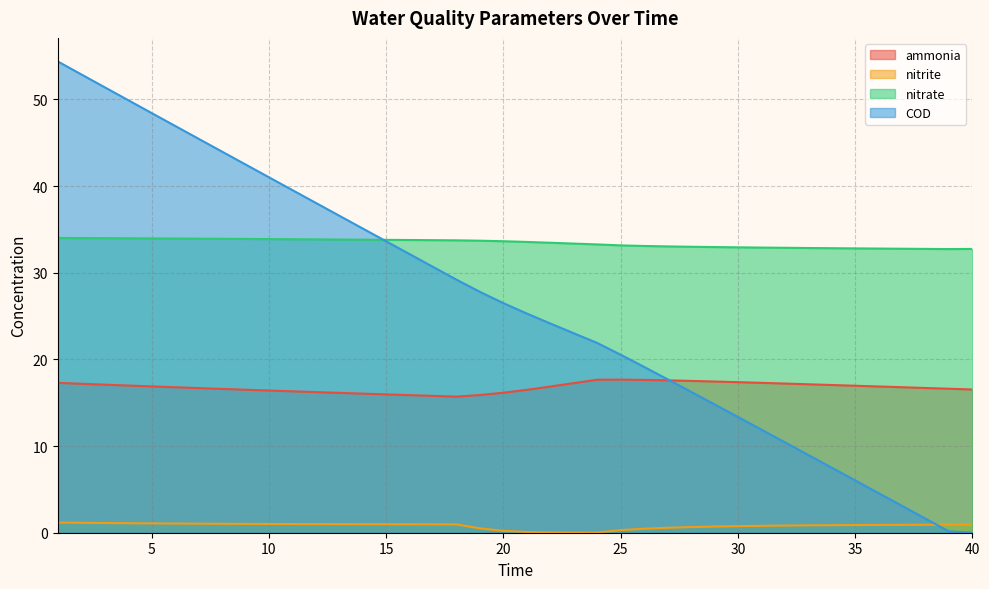

Reading right to left, list all the values displayed in this chart.

ammonia: 40=16.5	39=16.6	38=16.7	37=16.8	36=16.9	35=17.0	34=17.0	33=17.1	32=17.2	31=17.3	30=17.4	29=17.4	28=17.5	27=17.6	26=17.6	25=17.7	24=17.7	23=17.3	22=16.9	21=16.5	20=16.2	19=15.9	18=15.7	17=15.8	16=15.9	15=16.0	14=16.0	13=16.1	12=16.2	11=16.3	10=16.4	9=16.5	8=16.6	7=16.7	6=16.8	5=16.9	4=17.0	3=17.1	2=17.2	1=17.3
nitrite: 40=0.9	39=0.9	38=0.9	37=0.9	36=0.9	35=0.9	34=0.9	33=0.9	32=0.8	31=0.8	30=0.8	29=0.7	28=0.7	27=0.6	26=0.5	25=0.3	24=0.0	23=0.0	22=0.0	21=0.1	20=0.2	19=0.5	18=1.0	17=1.0	16=1.0	15=1.0	14=1.0	13=1.0	12=1.0	11=1.0	10=1.0	9=1.0	8=1.0	7=1.0	6=1.1	5=1.1	4=1.1	3=1.1	2=1.1	1=1.2
nitrate: 40=32.7	39=32.7	38=32.7	37=32.8	36=32.8	35=32.8	34=32.8	33=32.9	32=32.9	31=32.9	30=32.9	29=33.0	28=33.0	27=33.0	26=33.1	25=33.2	24=33.3	23=33.4	22=33.5	21=33.6	20=33.6	19=33.7	18=33.7	17=33.8	16=33.8	15=33.8	14=33.8	13=33.8	12=33.8	11=33.9	10=33.9	9=33.9	8=33.9	7=33.9	6=33.9	5=34.0	4=34.0	3=34.0	2=34.0	1=34.0
COD: 40=0.0	39=0.2	38=1.6	37=3.1	36=4.6	35=6.0	34=7.5	33=9.0	32=10.4	31=11.9	30=13.4	29=14.8	28=16.3	27=17.7	26=19.1	25=20.5	24=21.9	23=23.0	22=24.1	21=25.3	20=26.5	19=27.8	18=29.2	17=30.7	16=32.2	15=33.6	14=35.1	13=36.6	12=38.1	11=39.5	10=41.0	9=42.5	8=44.0	7=45.5	6=46.9	5=48.4	4=49.9	3=51.4	2=52.9	1=54.4